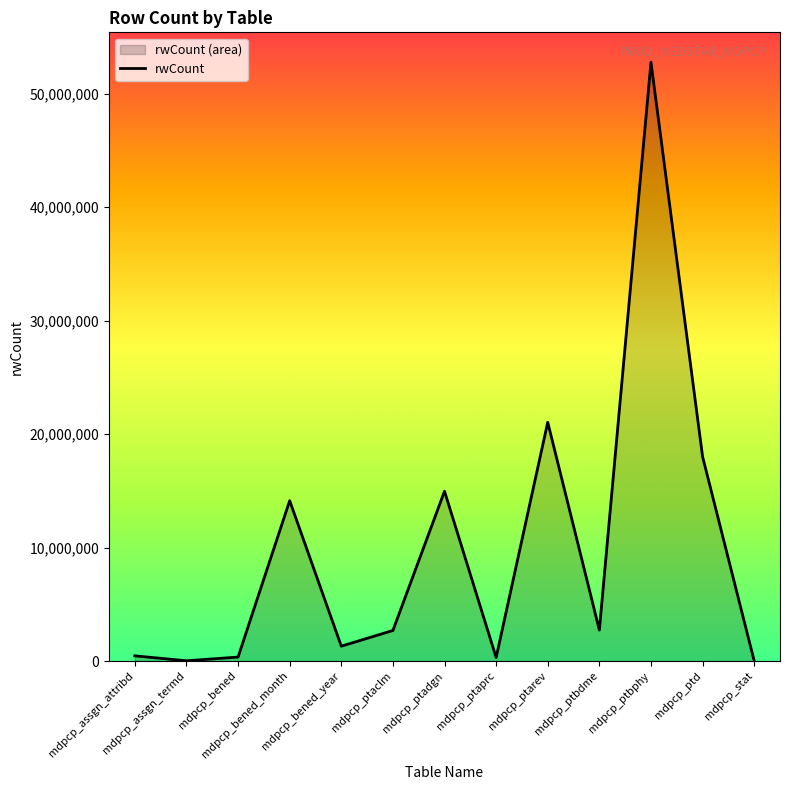

Reading left to right, extract all data points from this chart.

mdpcp_assgn_attribd=454893	mdpcp_assgn_termd=19840	mdpcp_bened=346699	mdpcp_bened_month=14124240	mdpcp_bened_year=1305944	mdpcp_ptaclm=2690350	mdpcp_ptadgn=14957229	mdpcp_ptaprc=307631	mdpcp_ptarev=21033630	mdpcp_ptbdme=2727547	mdpcp_ptbphy=52755244	mdpcp_ptd=18006332	mdpcp_stat=3260